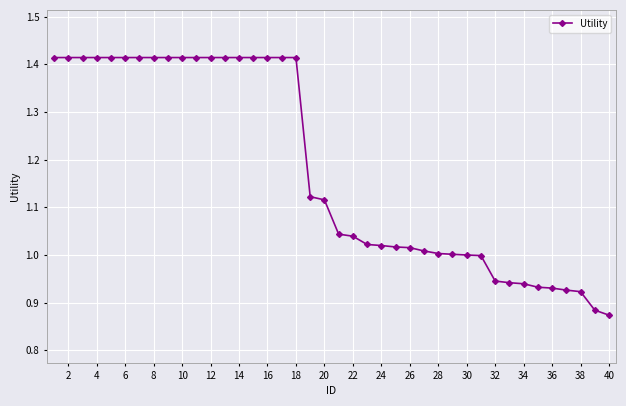

What is the average value?

1.2